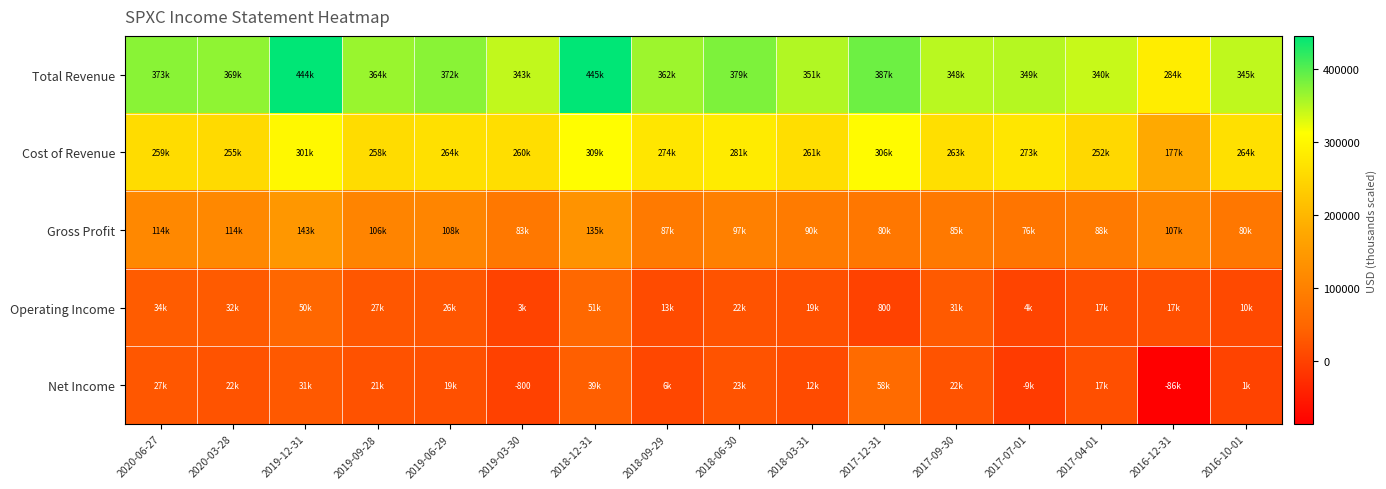

Where is Operating Income nearest to the value 26300?

2019-06-29